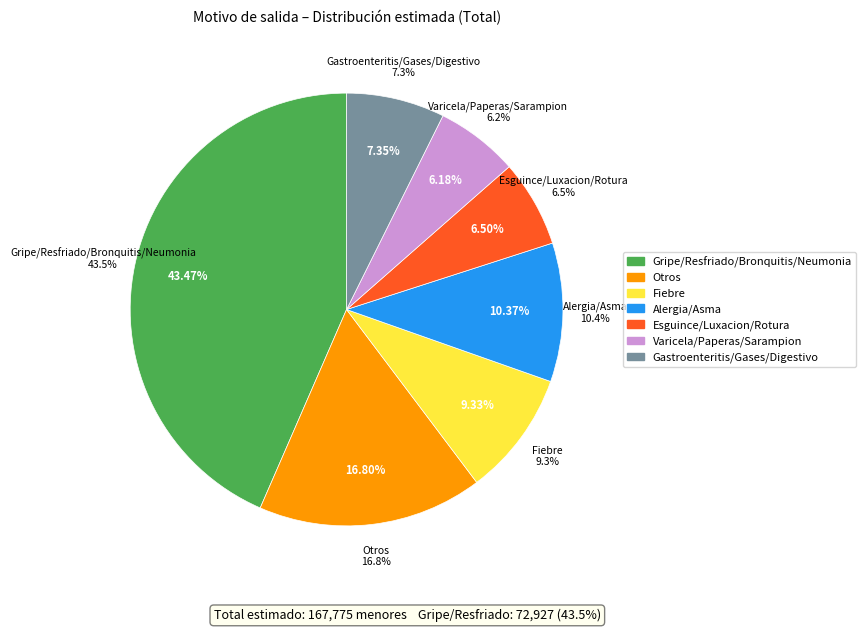

What percentage do Esguince/Luxacion/Rotura and Gastroenteritis/Gases/Digestivo together represent?

13.8%